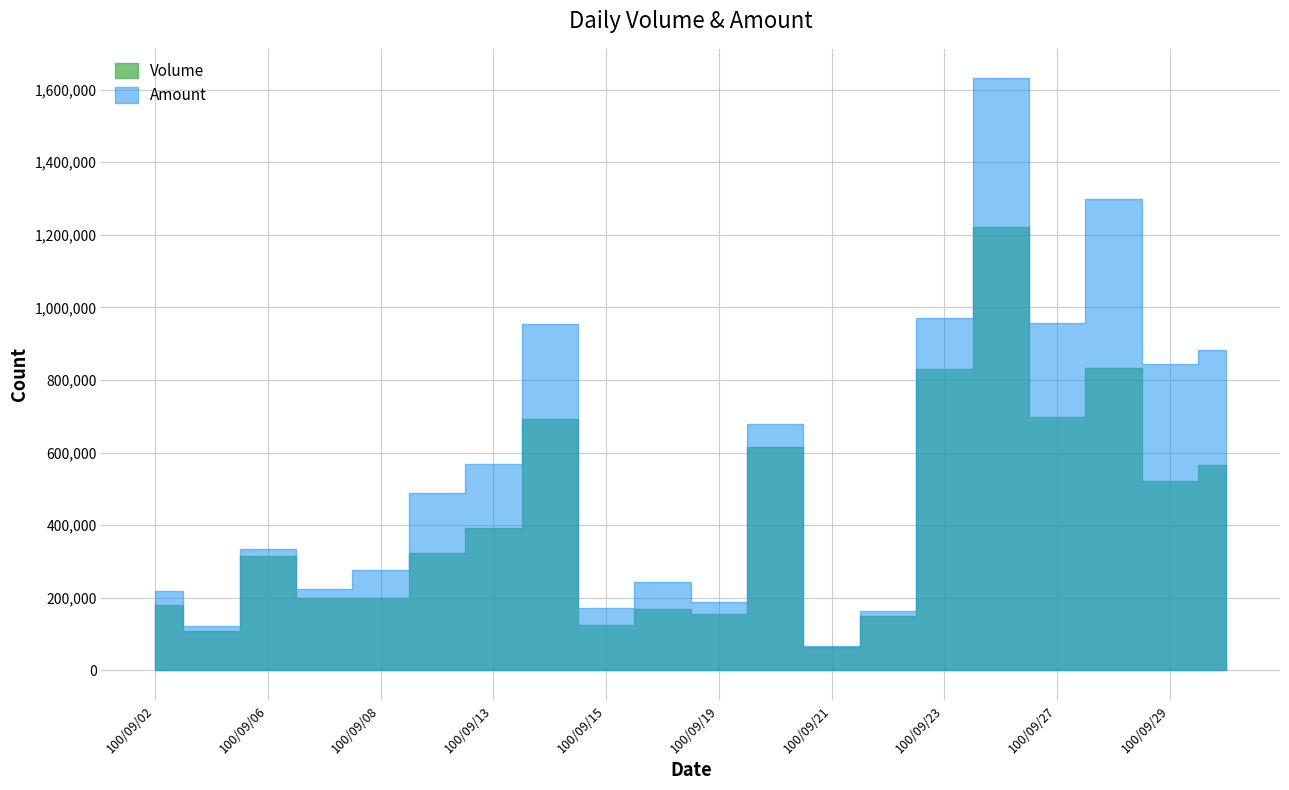

At which category does Volume reach its first local peak?

100/09/06